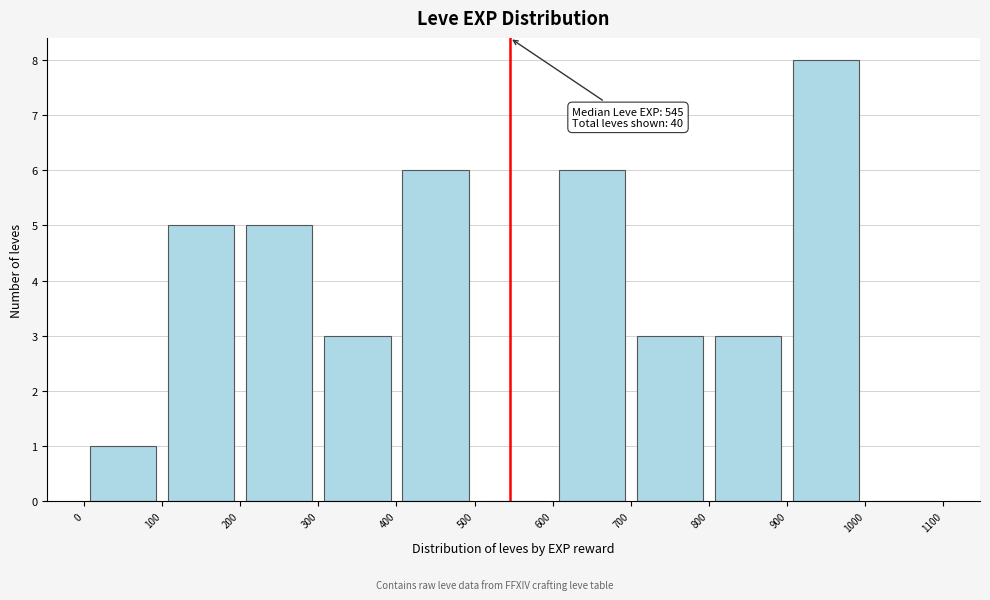

Which range on the x-axis has the tallest bar?

900 to 1000